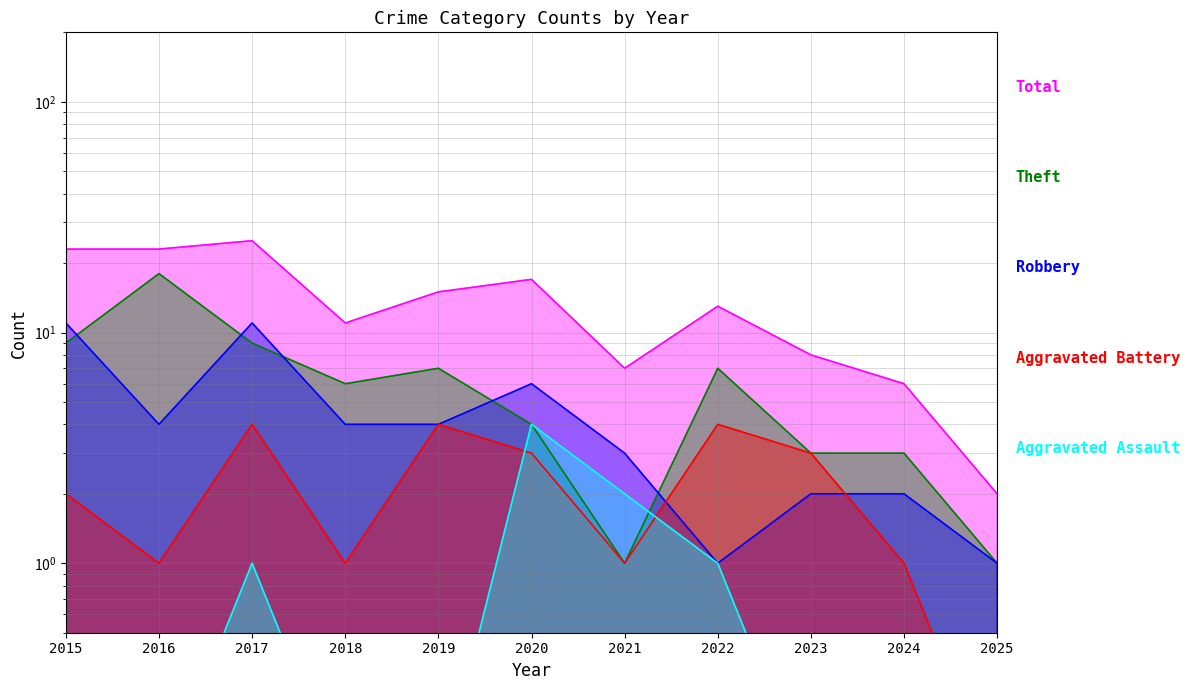

What is the total value across all series at 2018?

22.1